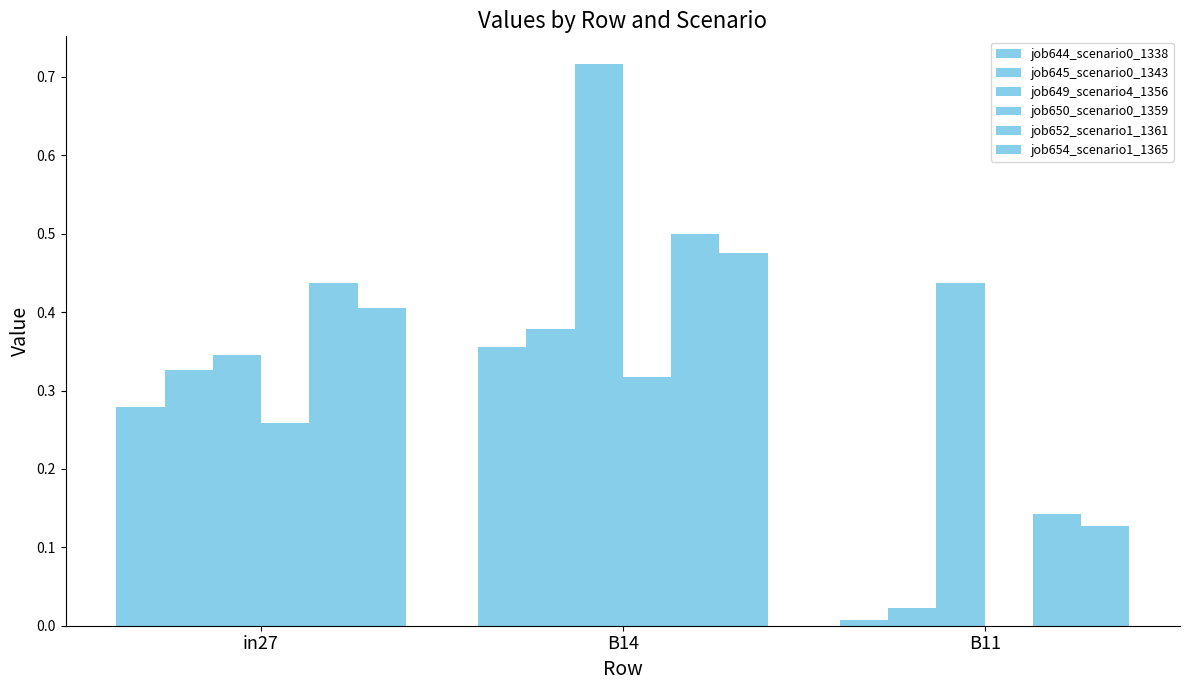

Where is job652_scenario1_1361 nearest to the value 0?

B11